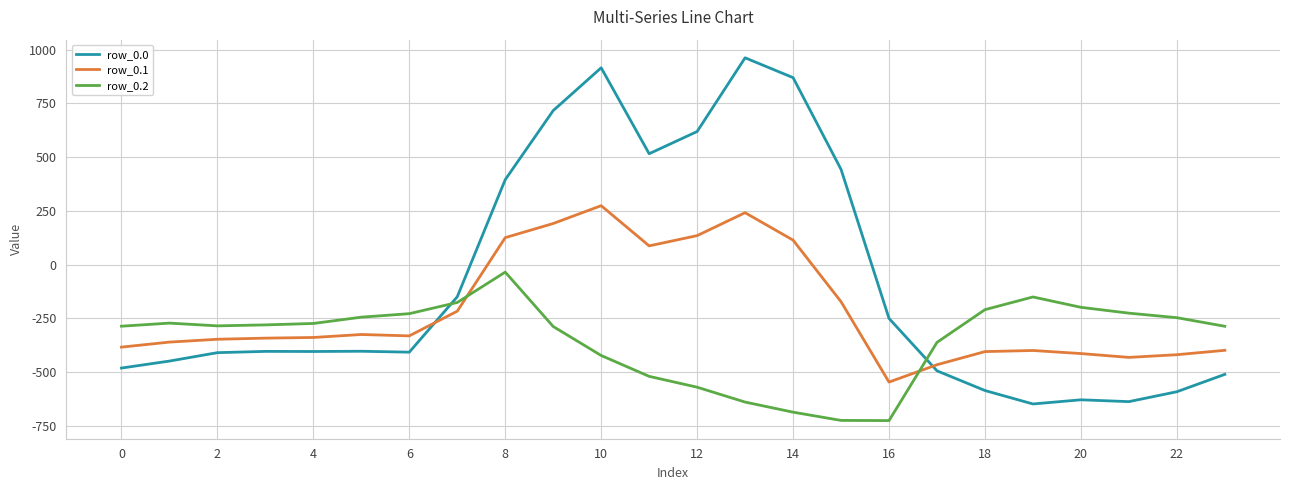

Rank the series by their maximum value, from highest to lowest.

row_0.0, row_0.1, row_0.2